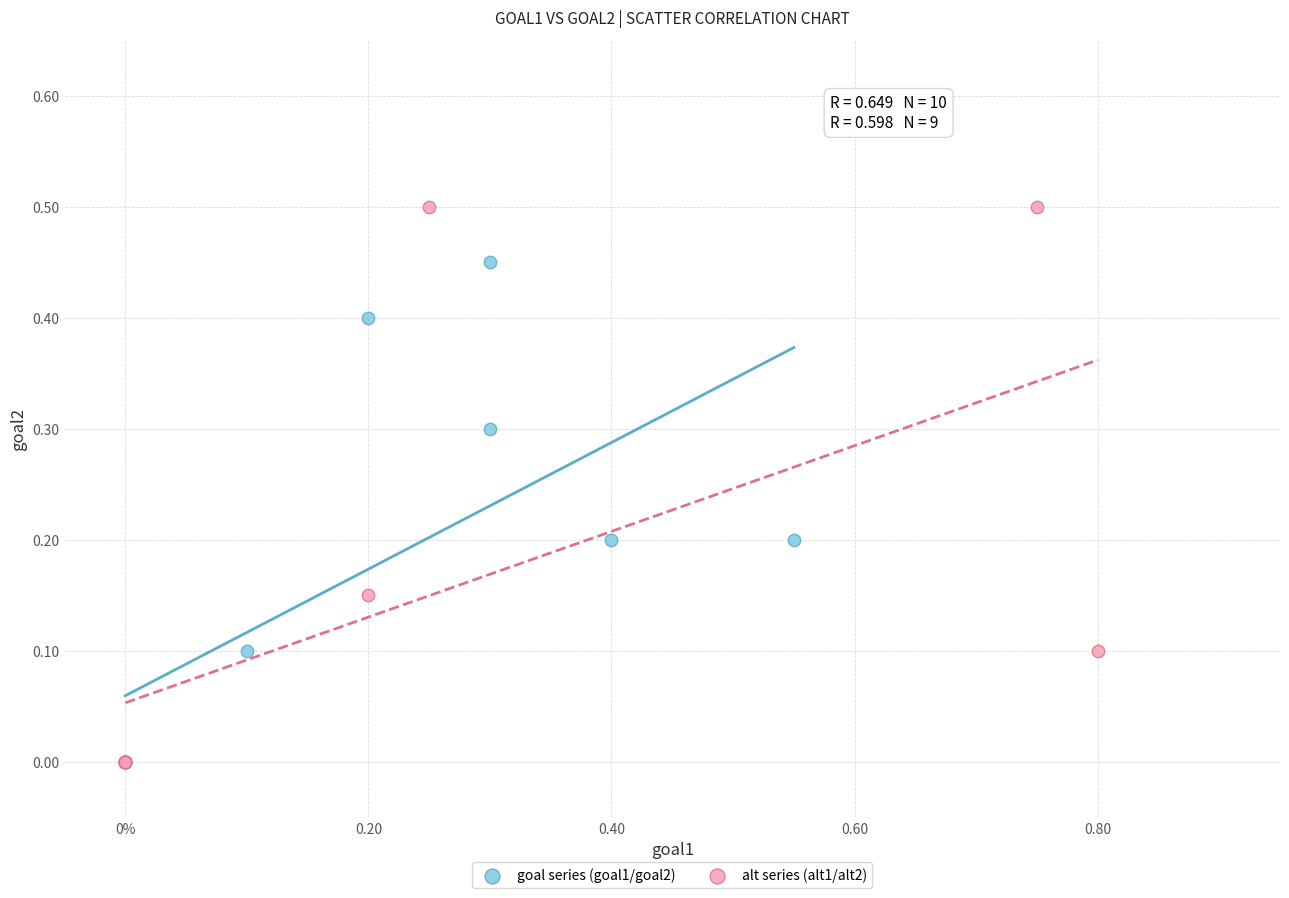

Which series has the largest Y range (max minus min)?

alt series (alt1/alt2)